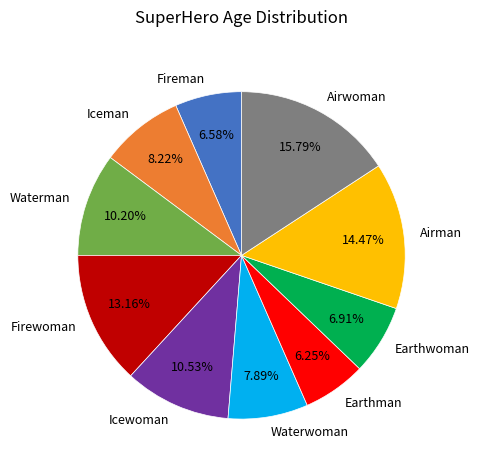

Is there any slice that represents more than half of the pie?

No